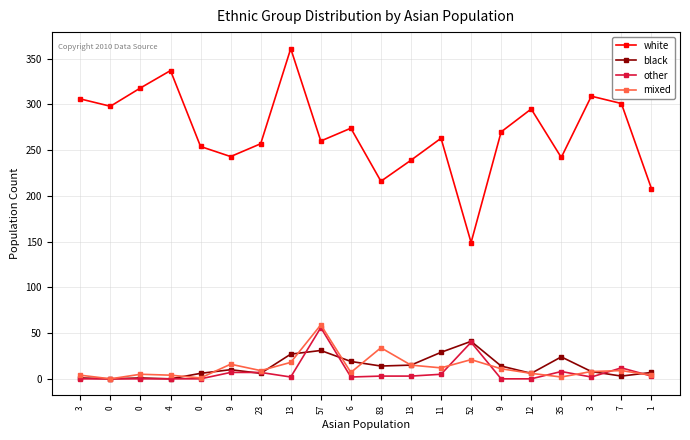

What is the difference between the second highest and second lowest values in the mixed series?

33